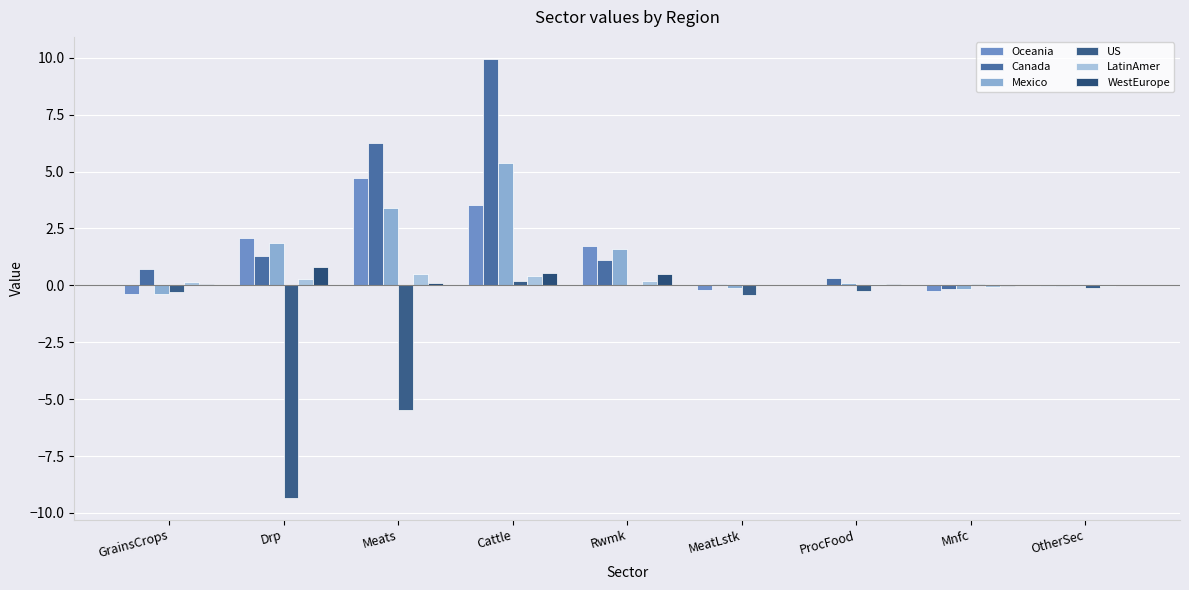

Where does the LatinAmer series first go above 0?

GrainsCrops